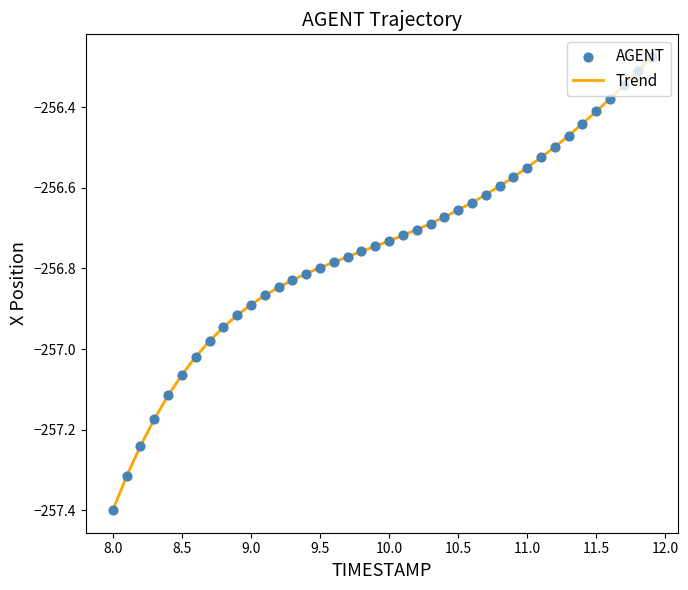

What is the difference between the maximum and minimum values?

1.1